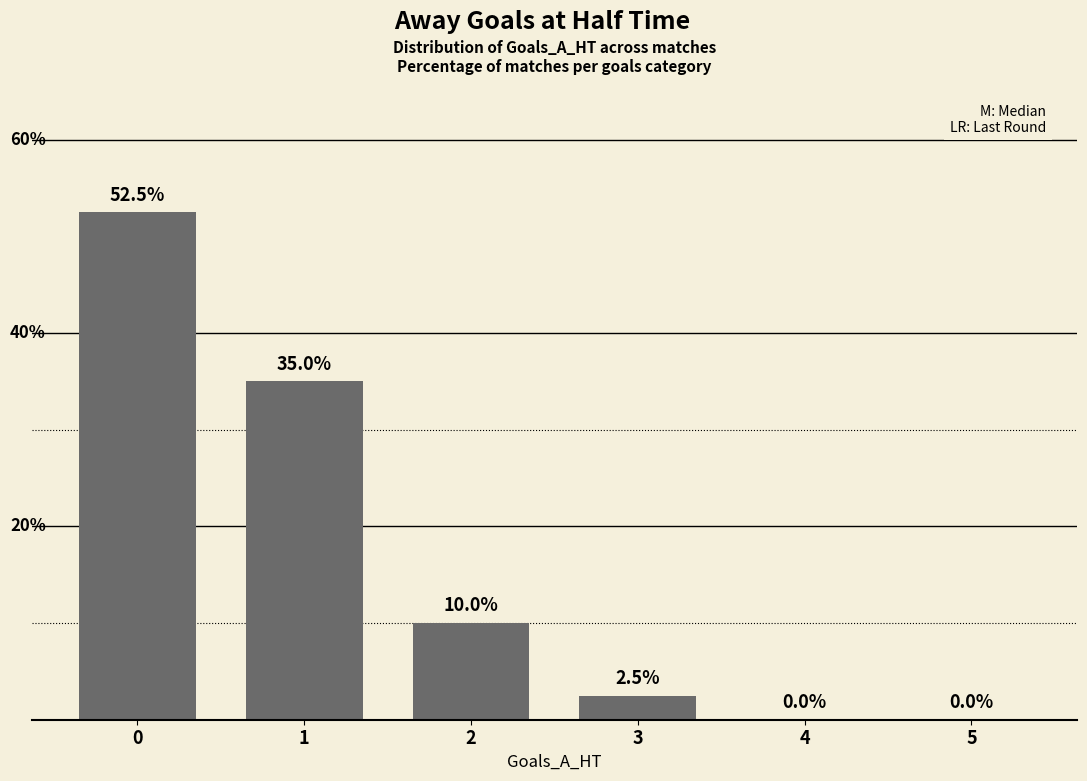

Are the bars horizontal?

No